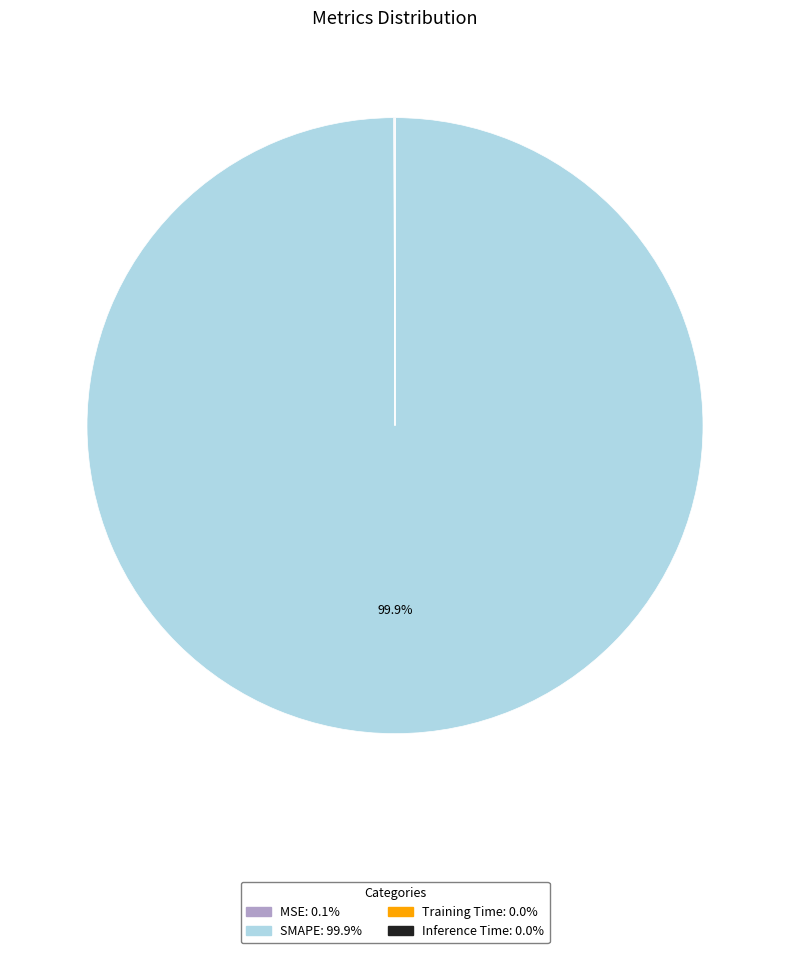

Does any single category account for the majority?

Yes